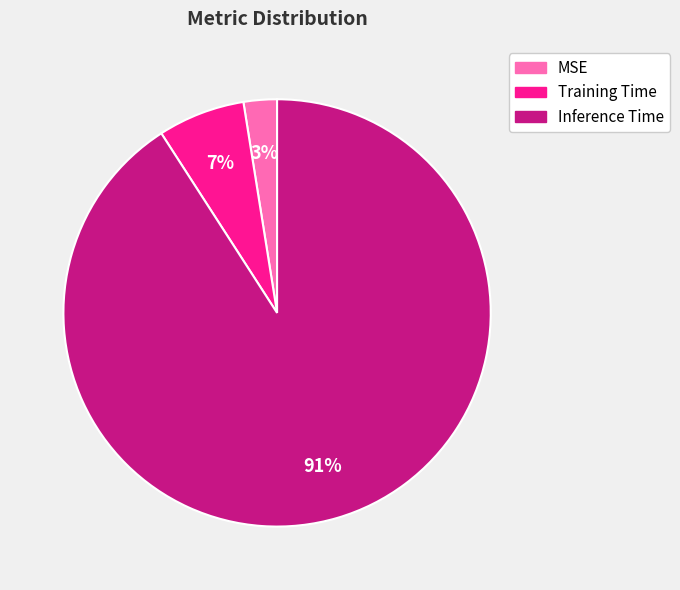

Count the number of slices in the pie.

3